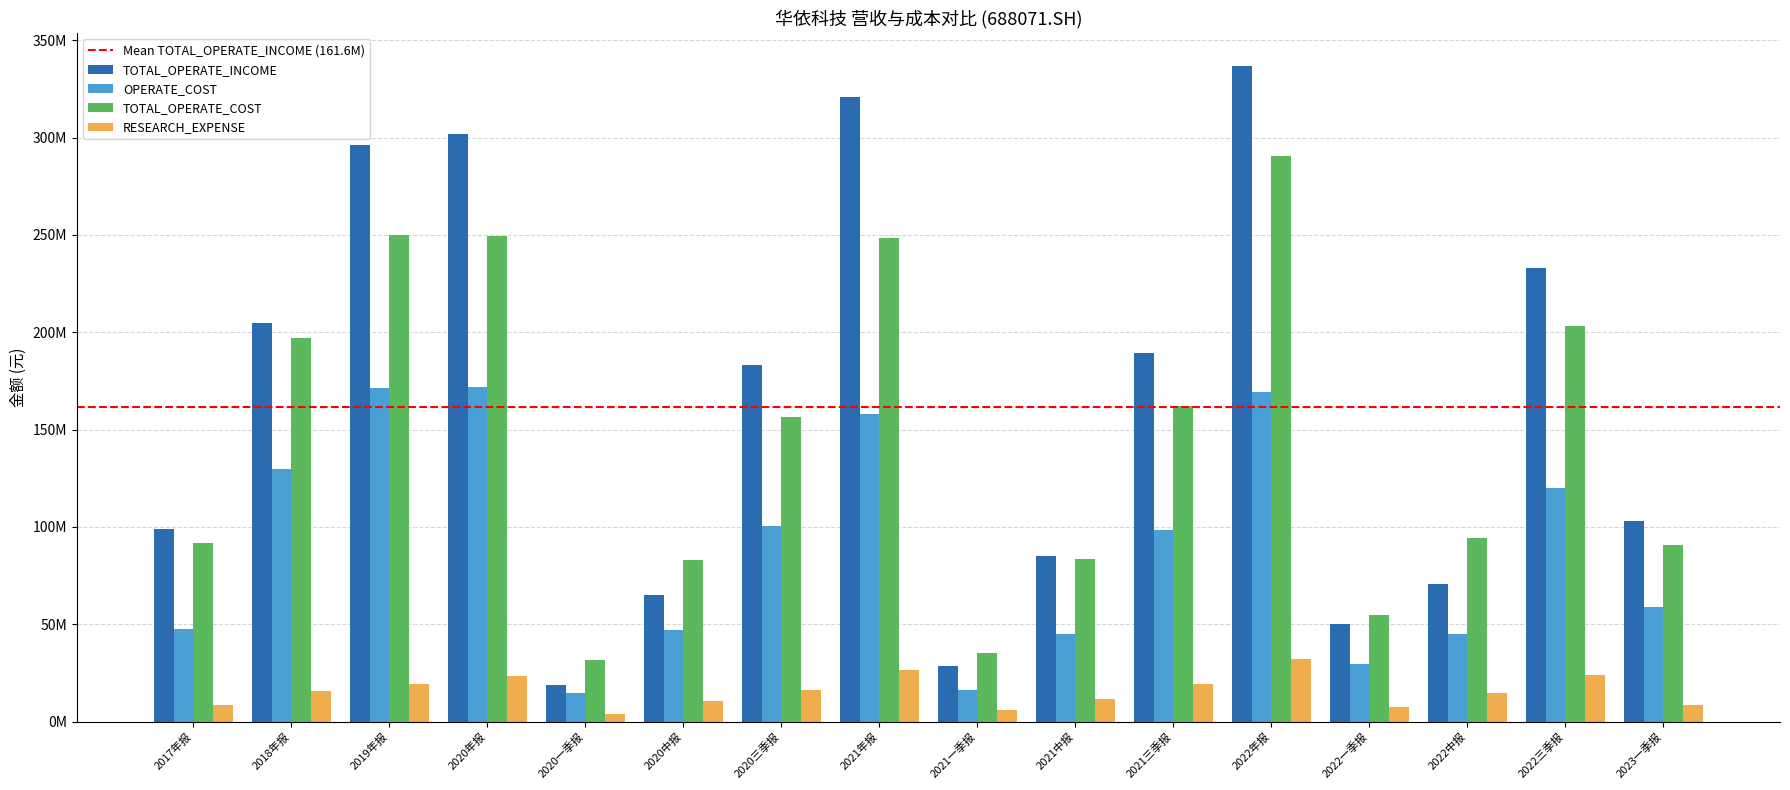

What position from the right is 2019年报?

14